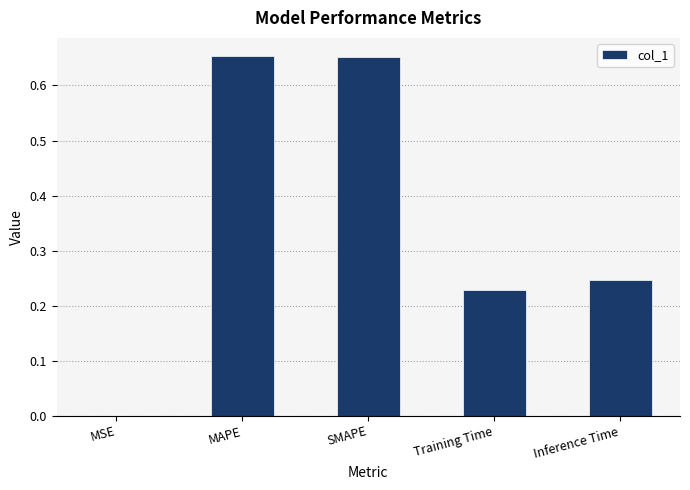

Between MAPE and Inference Time, which is larger?

MAPE